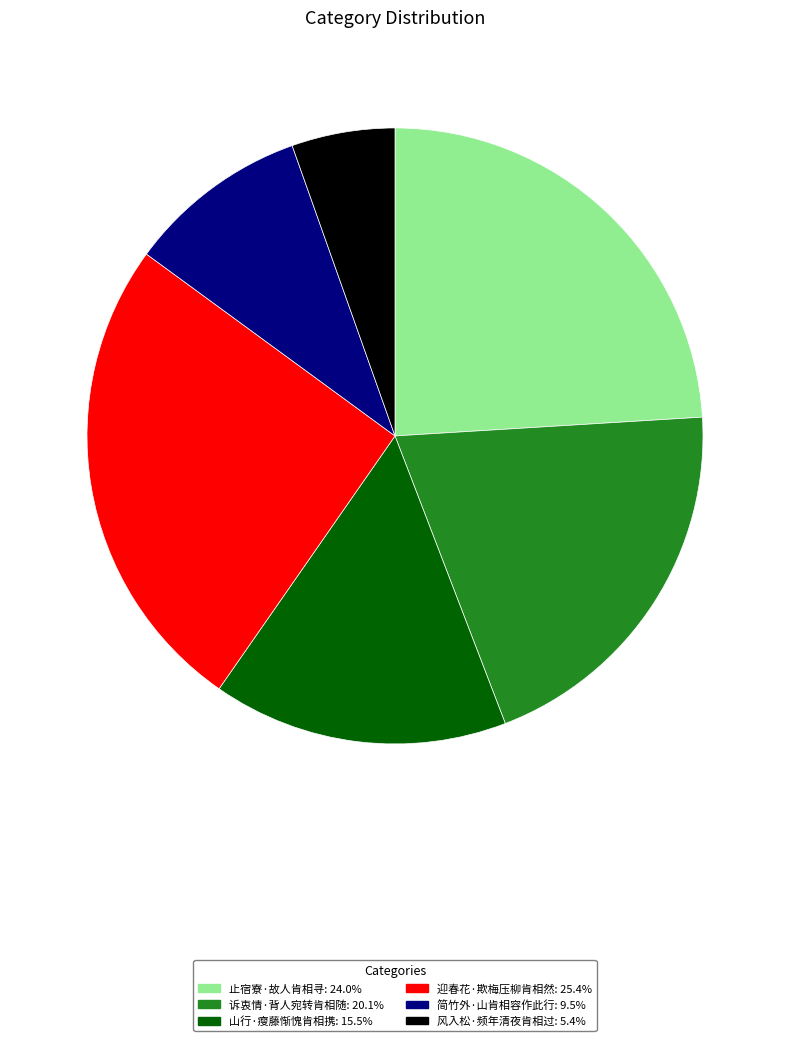

Is 止宿寮·故人肯相寻: 24.0% the majority of the pie?

No